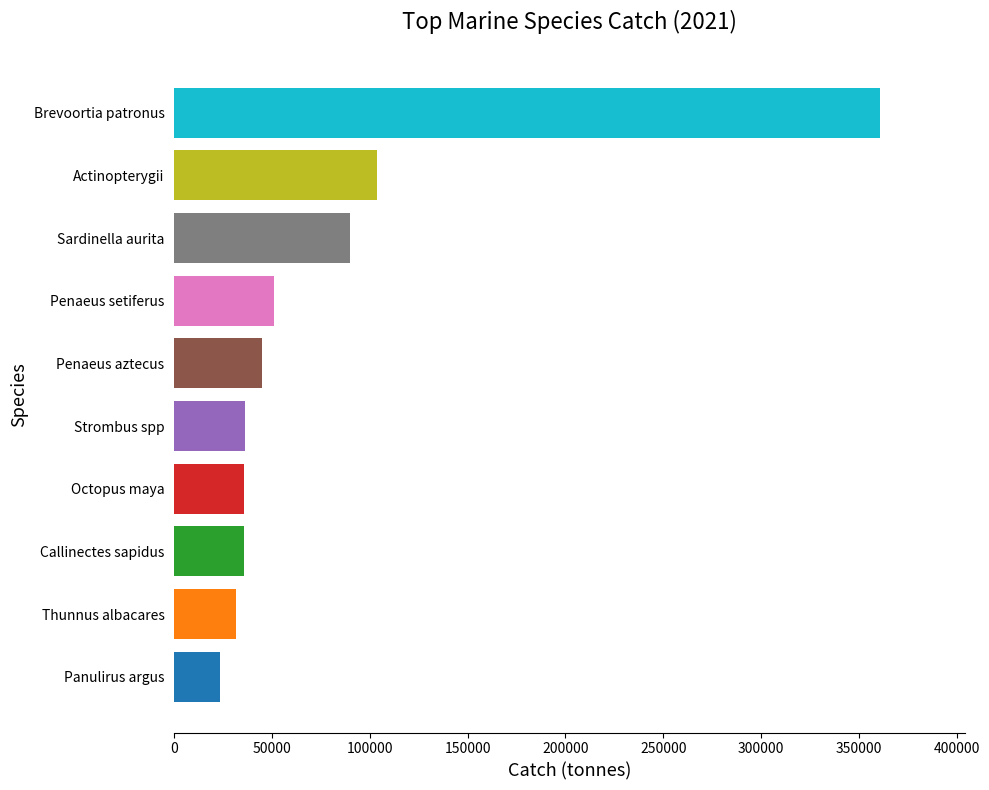

The value at Penaeus aztecus is 44671.0. True or false?

True